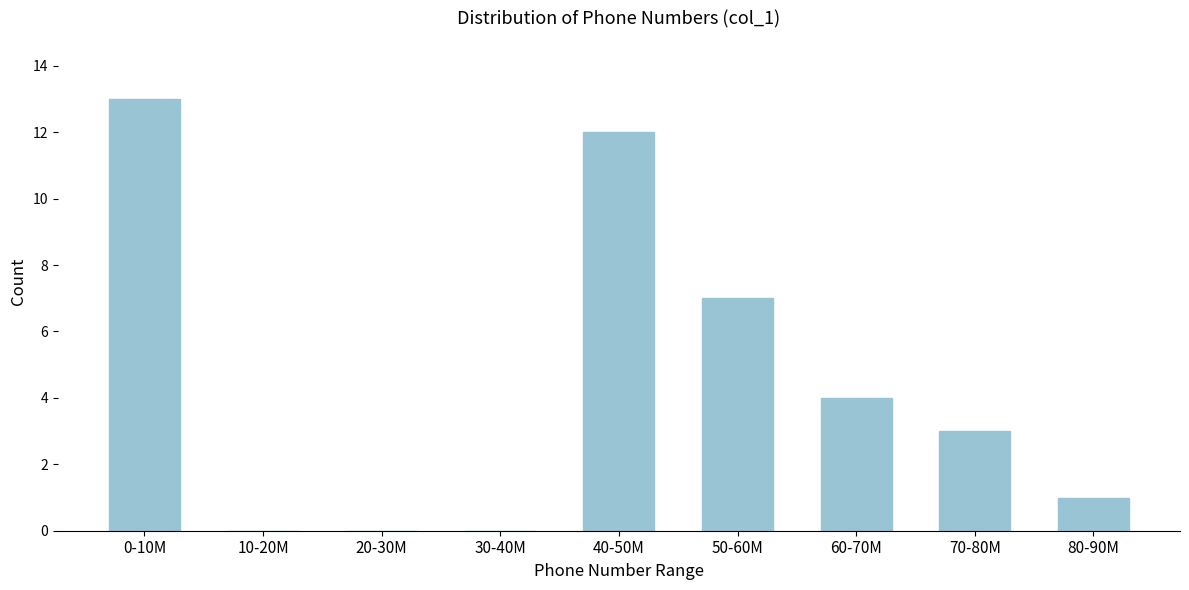

Reading right to left, transcribe all the data shown in this chart.

80-90M=1	70-80M=3	60-70M=4	50-60M=7	40-50M=12	30-40M=0	20-30M=0	10-20M=0	0-10M=13